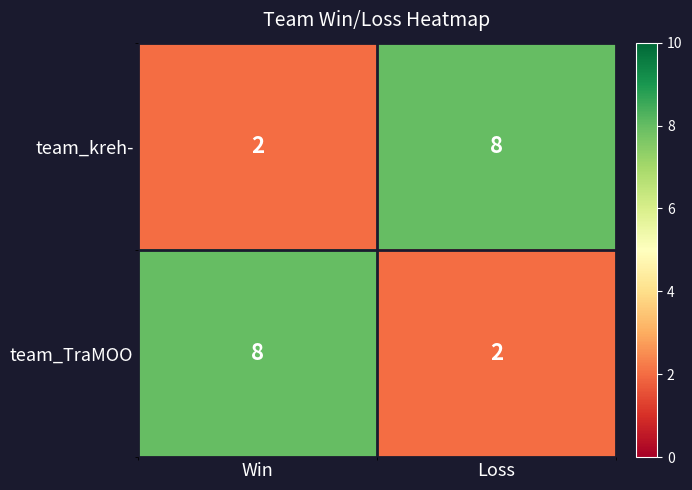

Read the team_TraMOO value at Win.

8